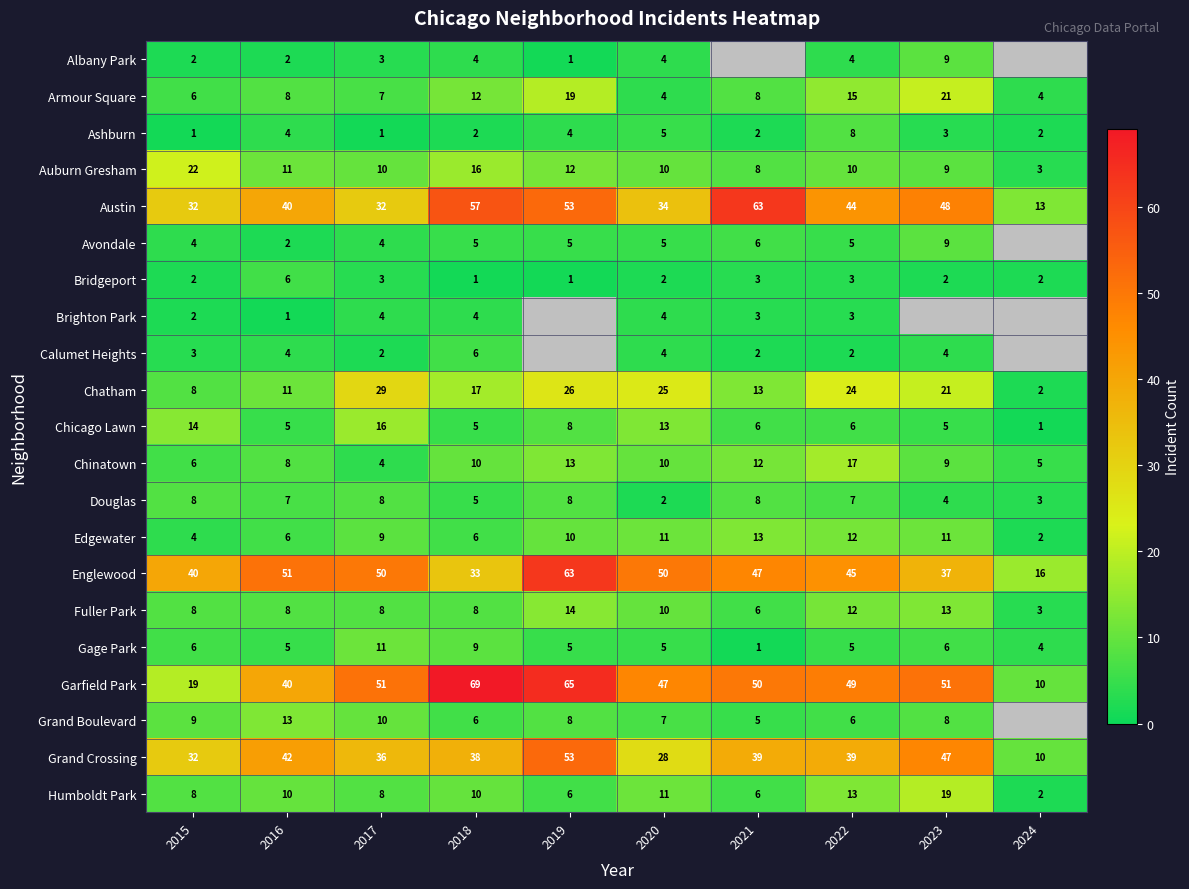

Between 2023 and 2020, which is larger?

2023